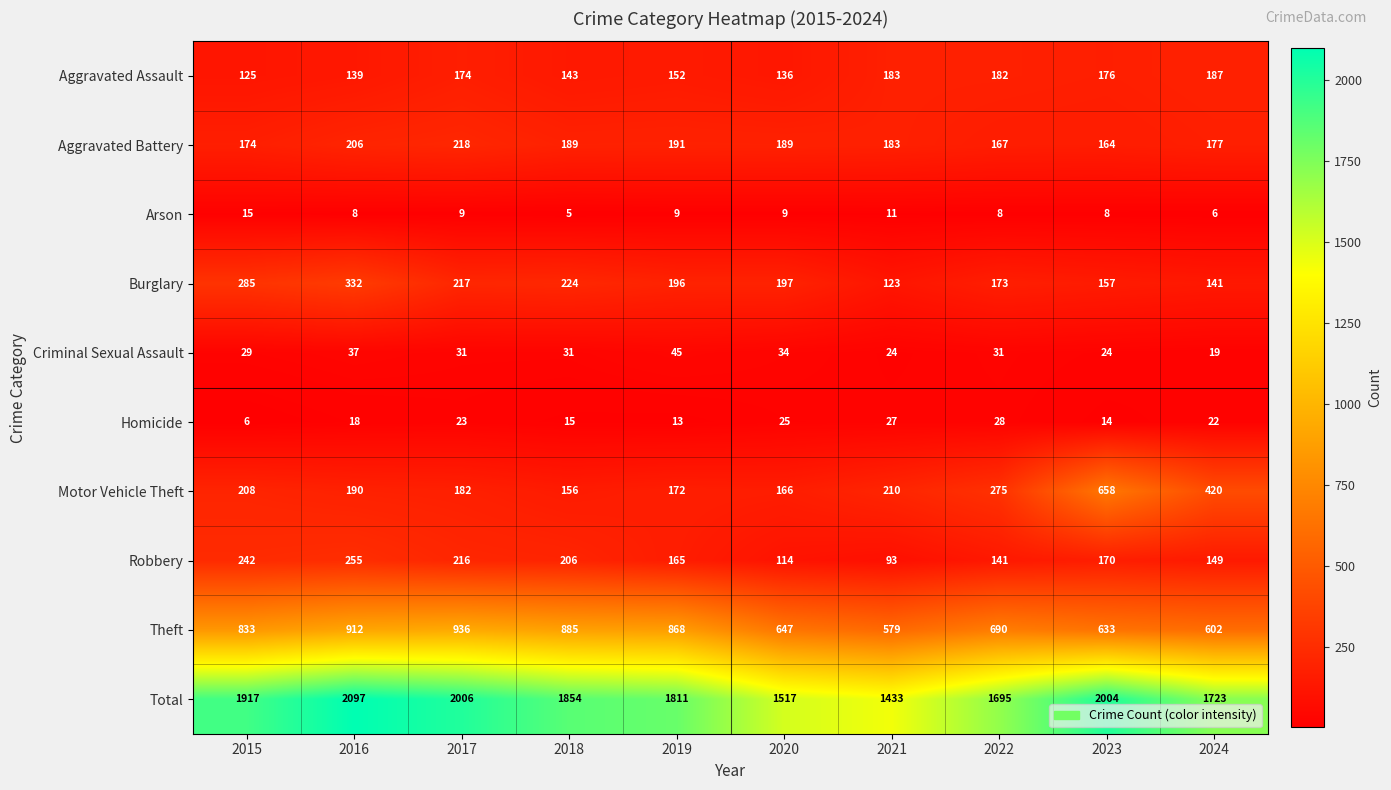

Which category has the highest value in the Total series?

2016